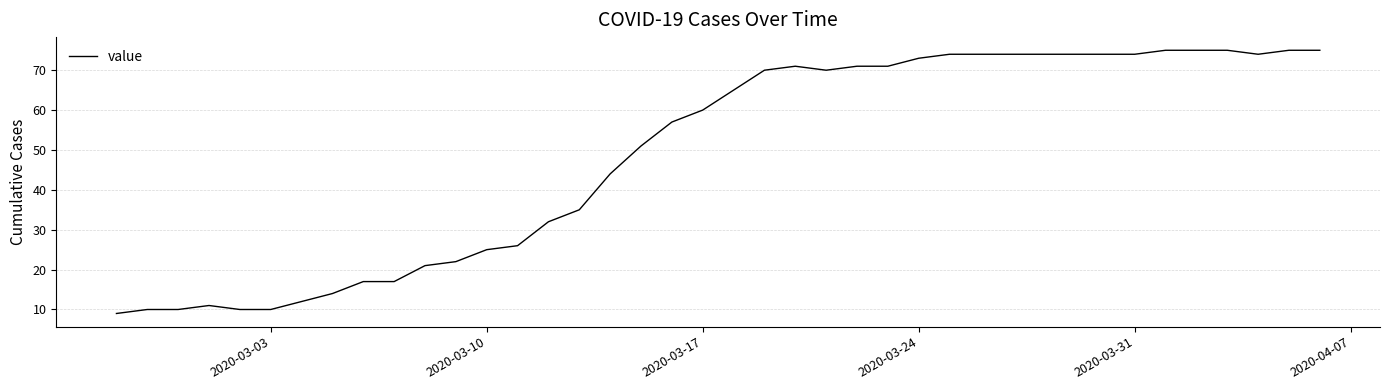

Is this an area chart (filled region under the line)?

No